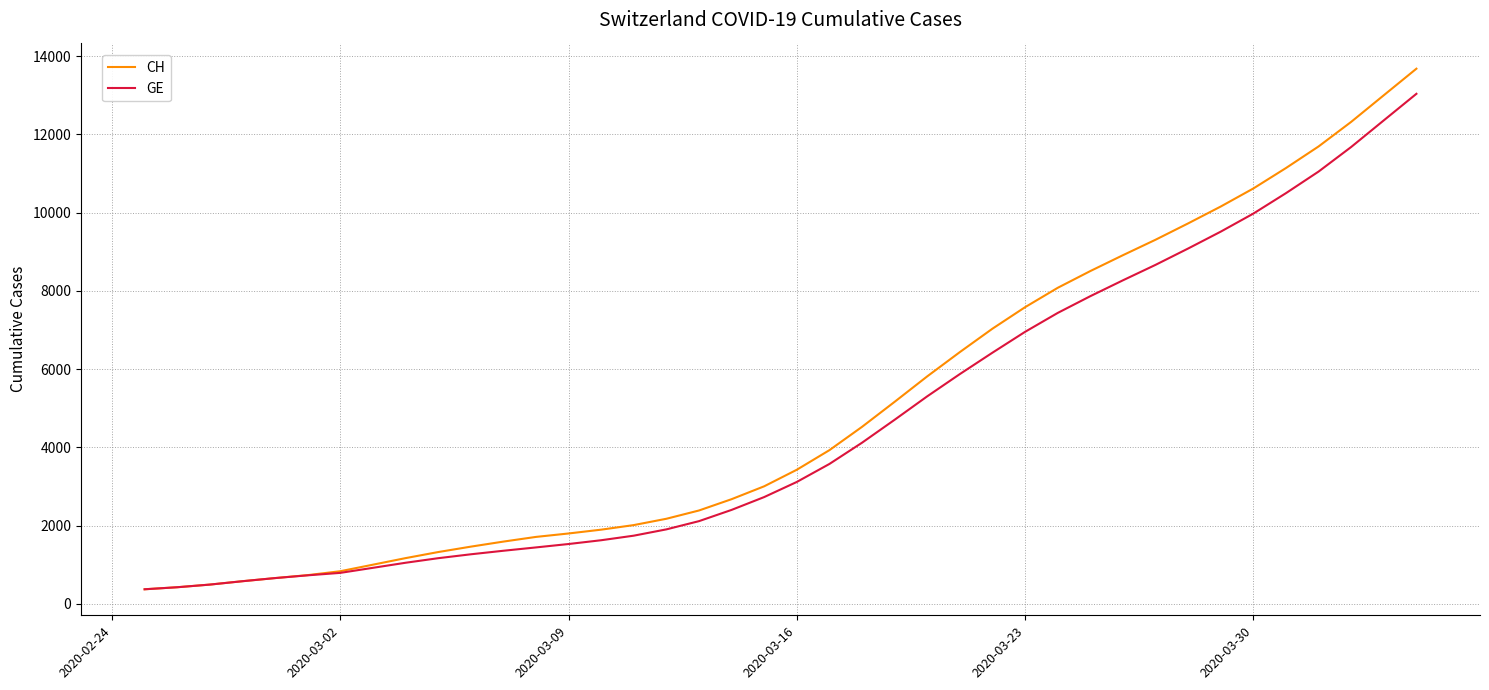

What is the minimum value shown in the chart?

375.0